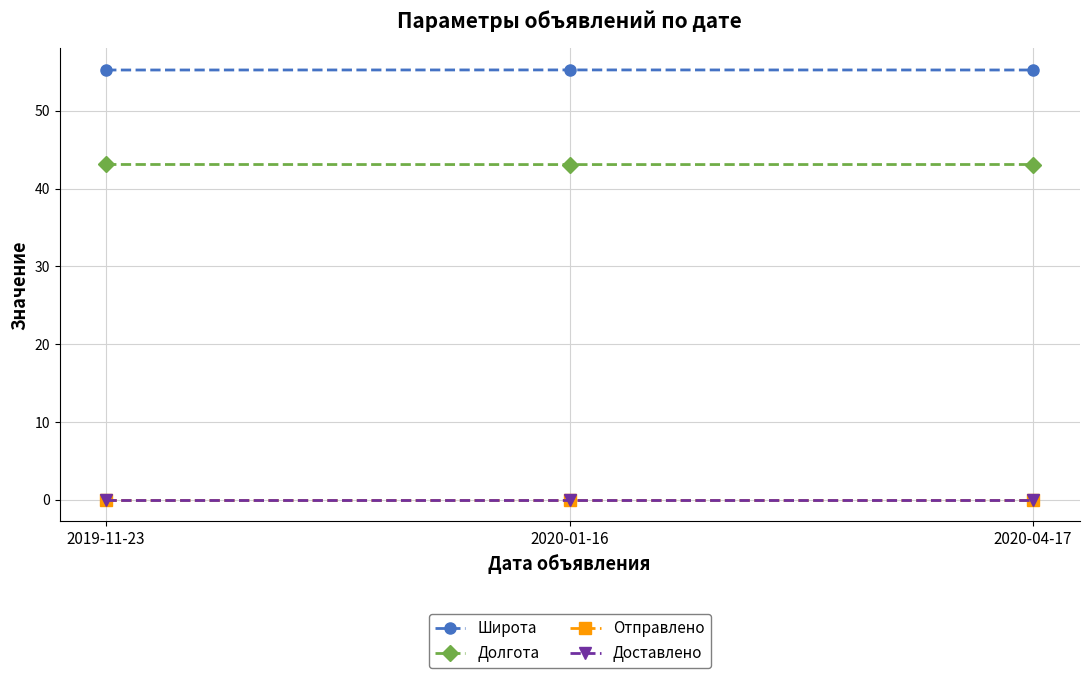

What is the sum of all Долгота values?

129.3